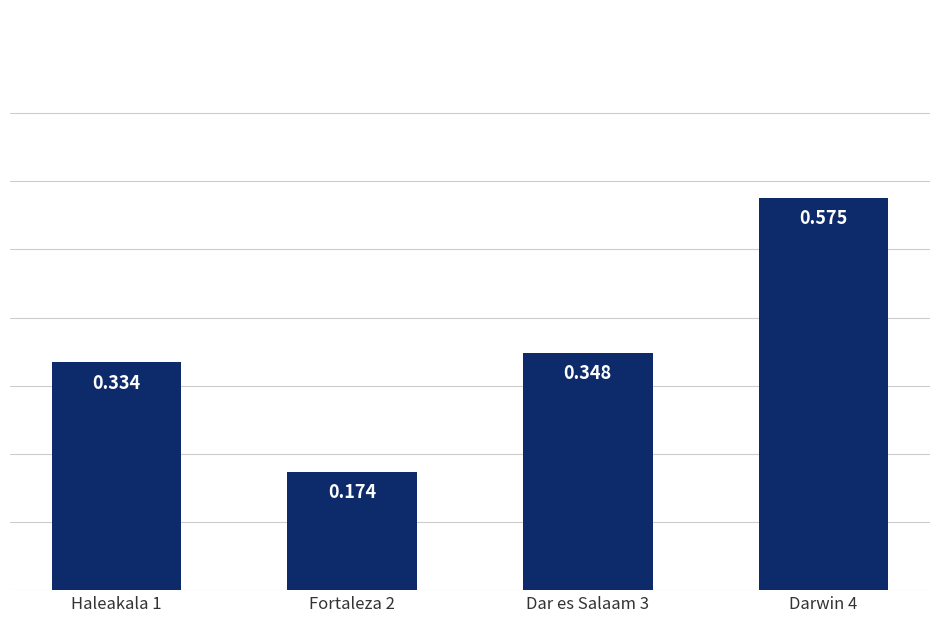

What is the change in value from Haleakala 1 to Fortaleza 2?

-0.2